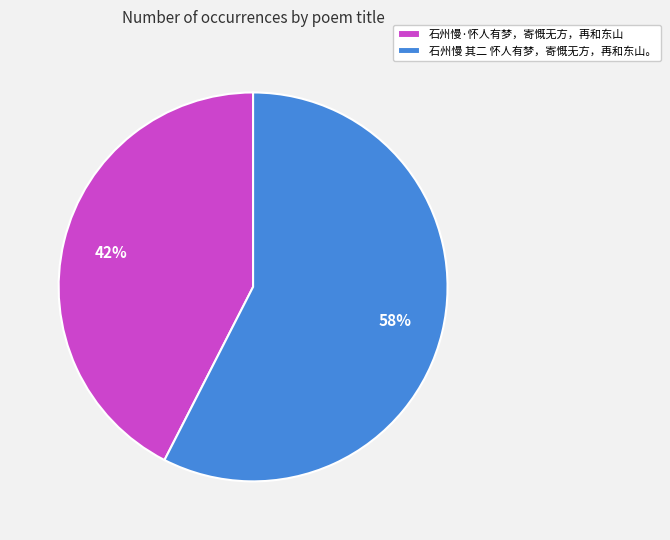

Does 石州慢·怀人有梦，寄慨无方，再和东山 account for over 50% of the chart?

No